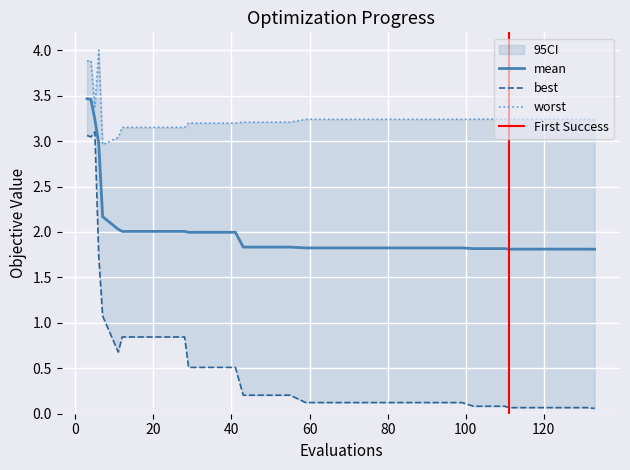

True or false: worst has a value of 0.9 at 63.

False